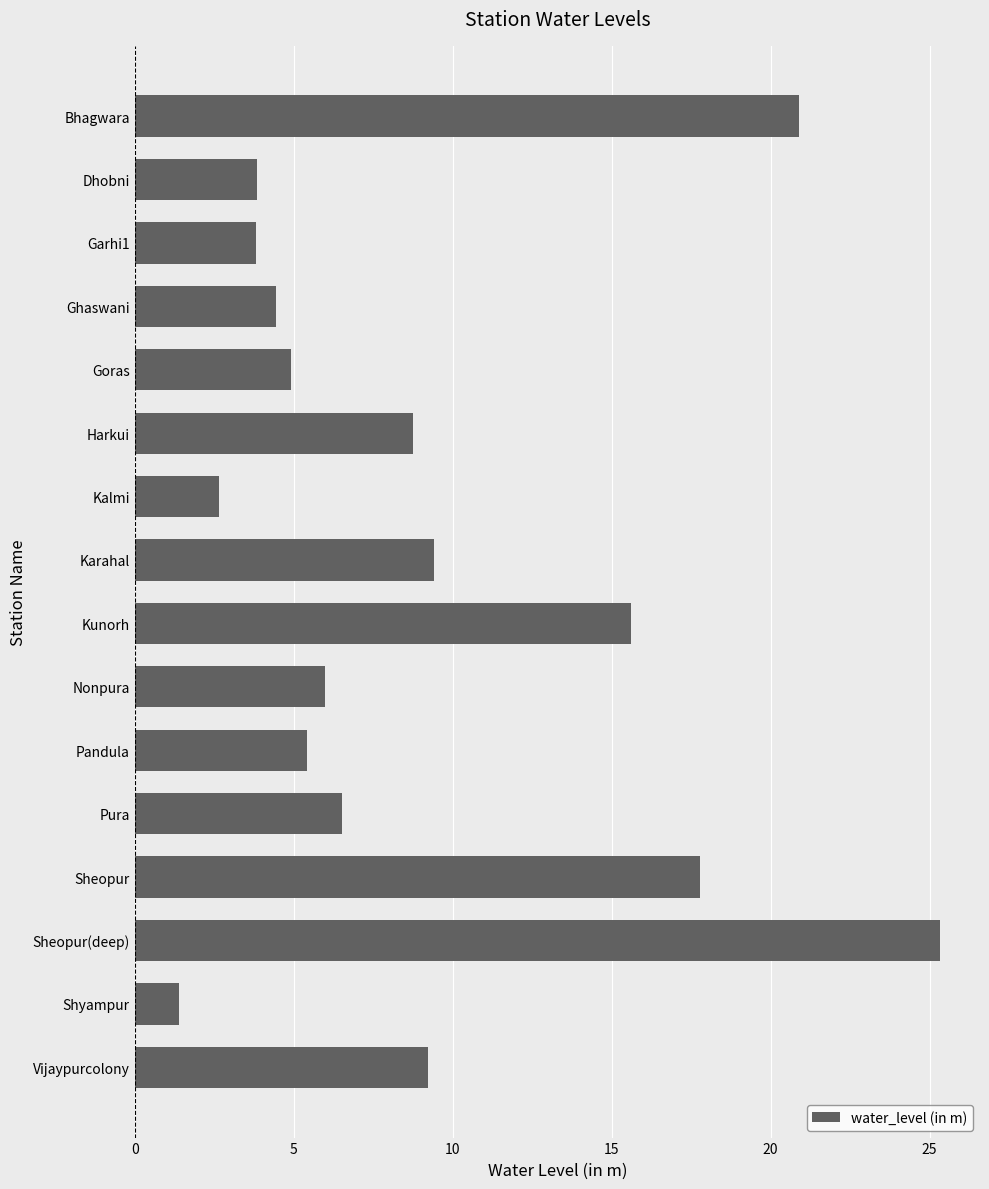

What is the change in value from Goras to Shyampur?

-3.5